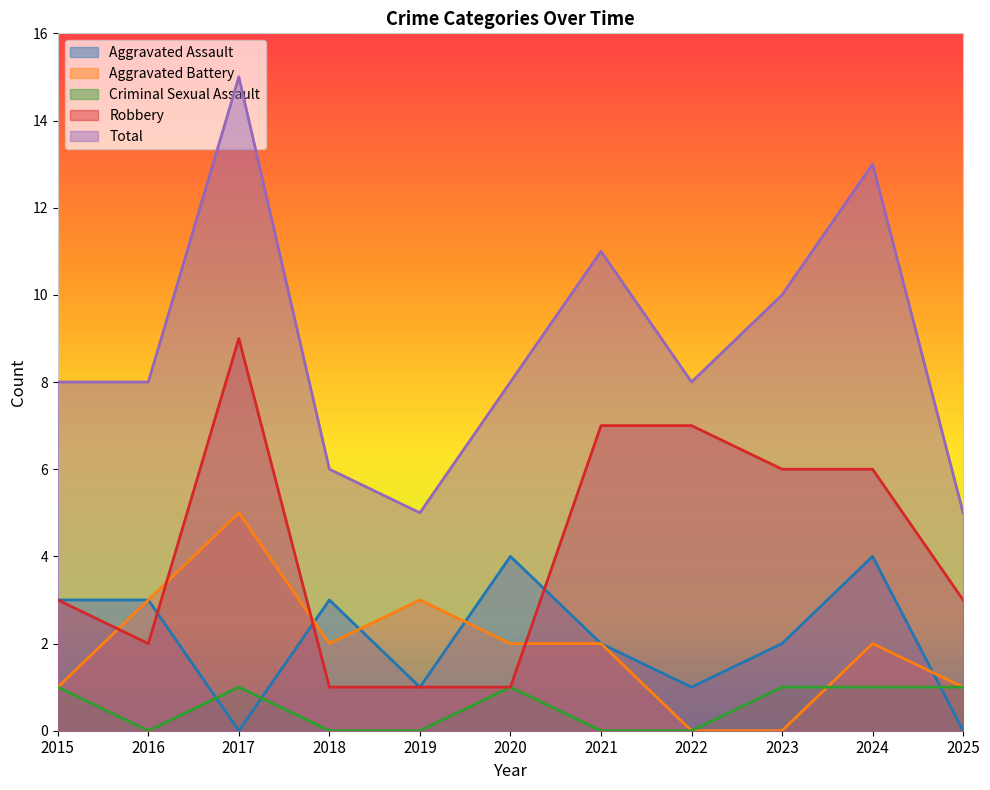

The value of Aggravated Assault at 2025 is 3. True or false?

False